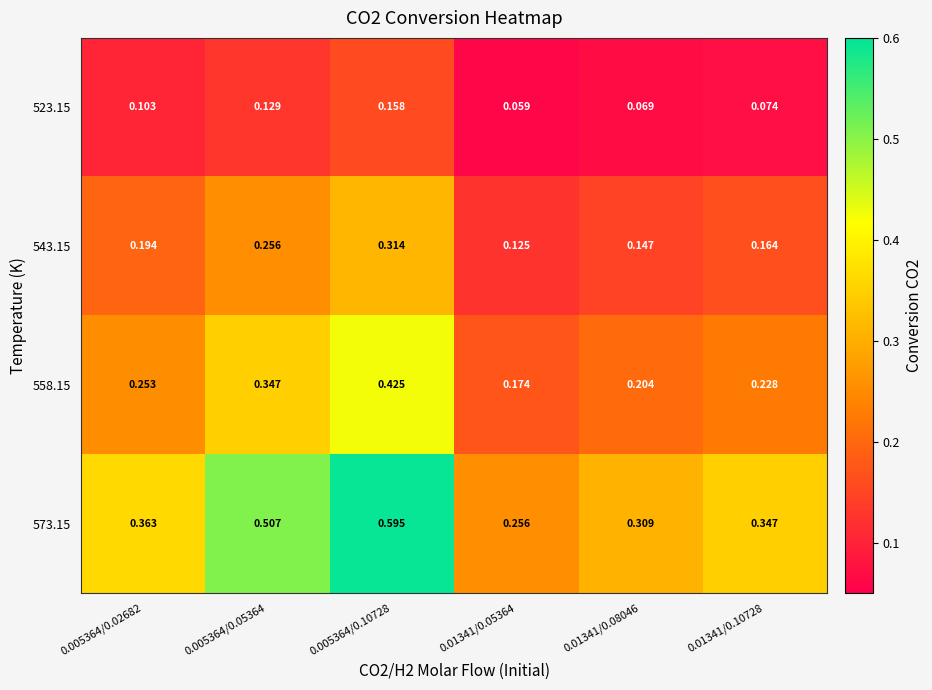

Is the value of 573.15 at 0.005364/0.05364 greater than the value of 523.15 at 0.01341/0.08046?

Yes